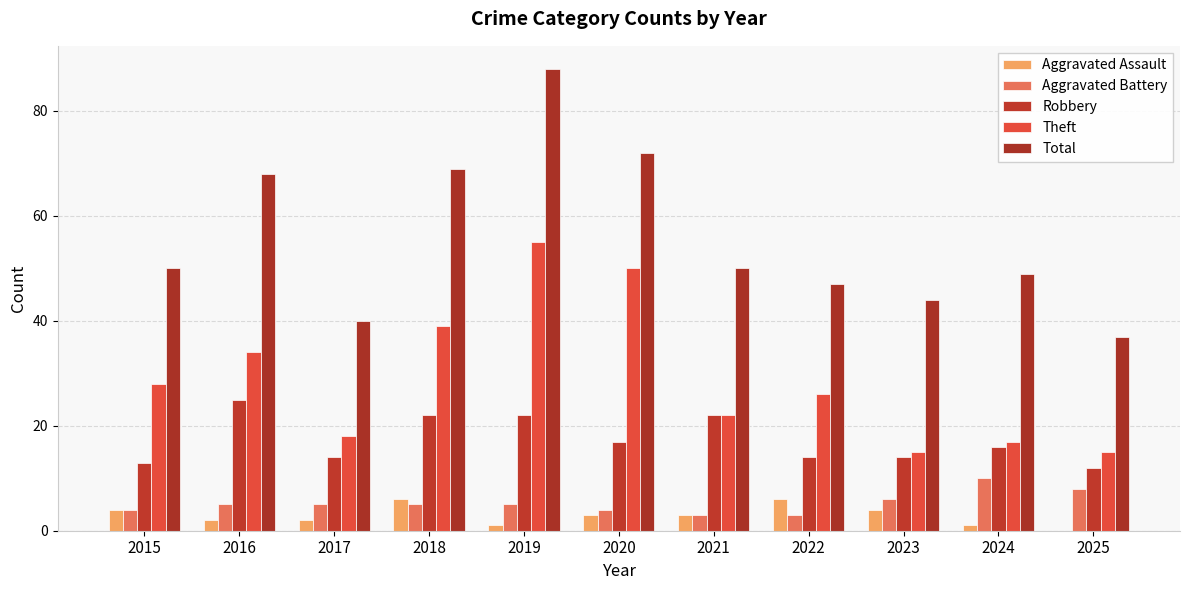

What is the value of the Robbery bar at the 1st from the left?

13